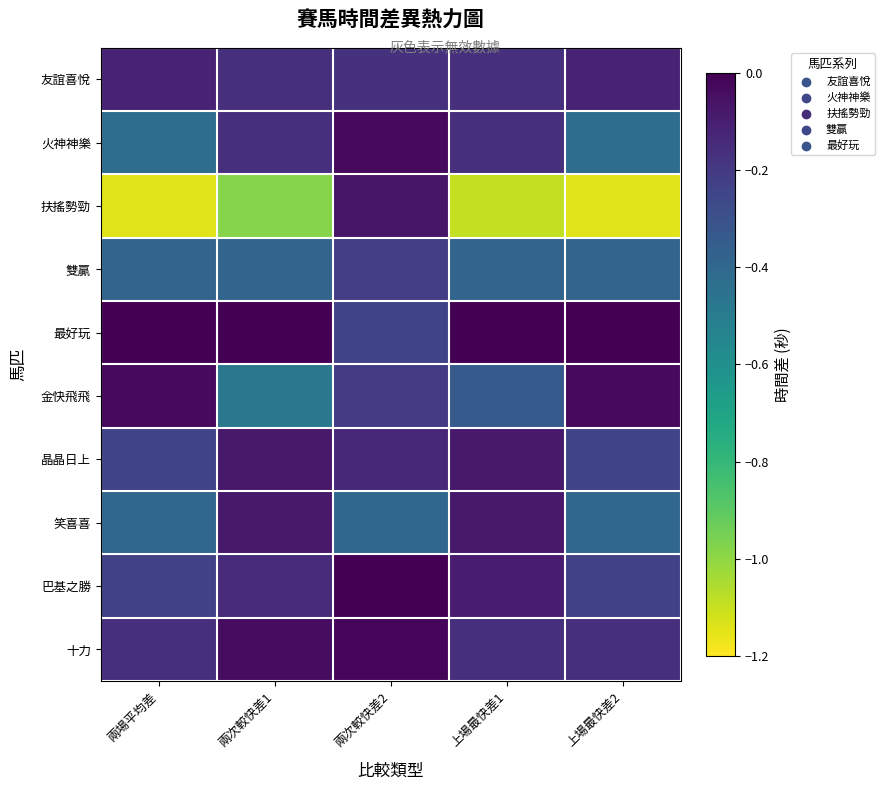

Which has a higher value, 兩場平均差 or 上場最快差2?

兩場平均差